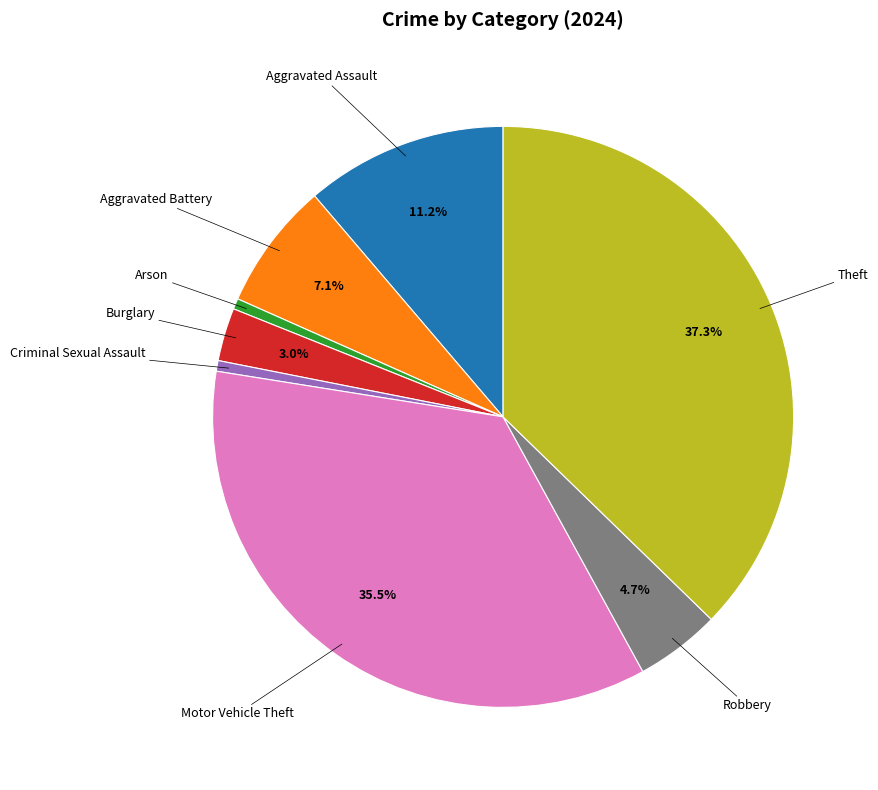

Does Criminal Sexual Assault represent more than half of the total?

No